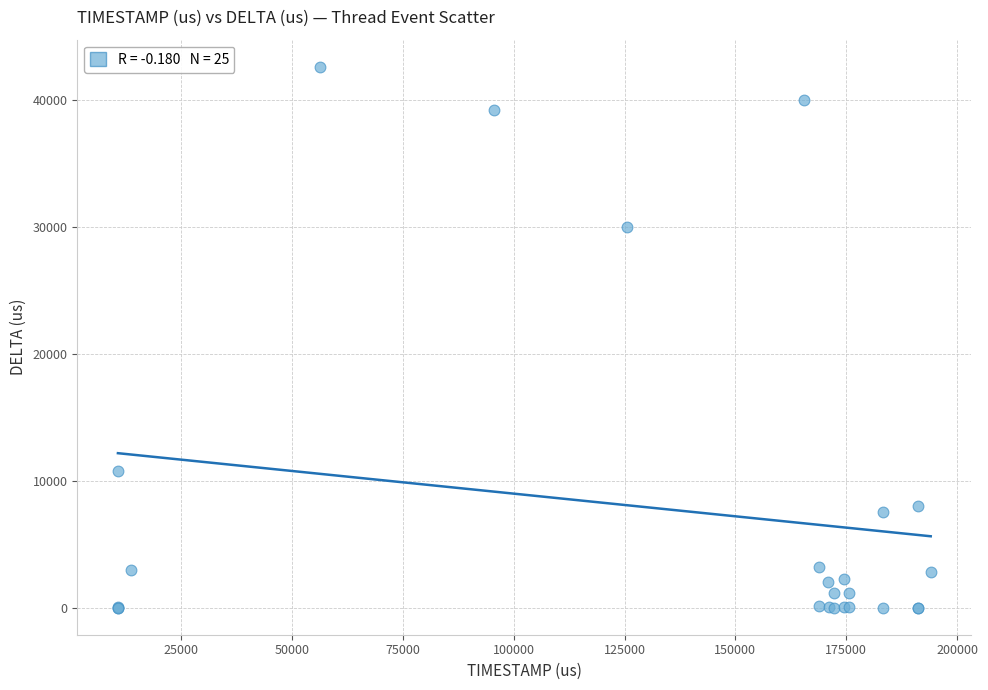

What Y value in the scatter plot is closest to 21313?

29991